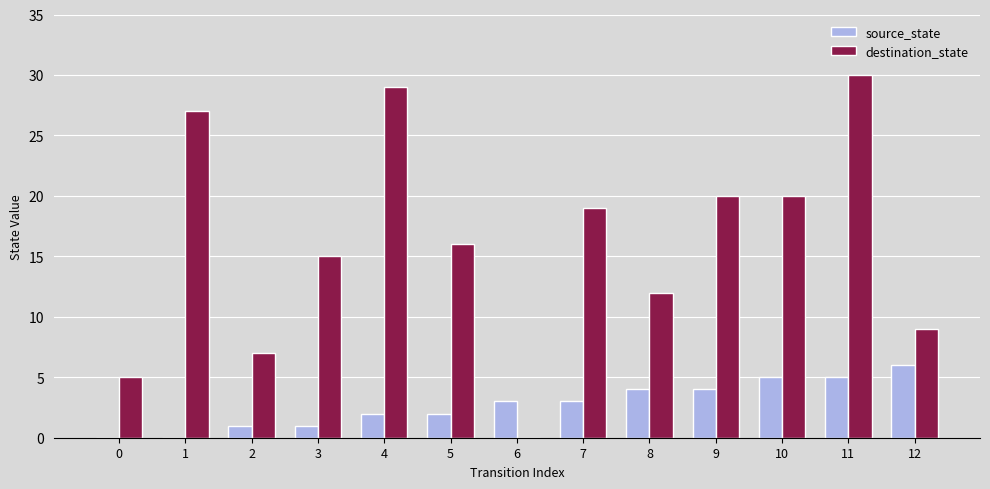

What is the approximate value of destination_state at 10, to the nearest 10?

20